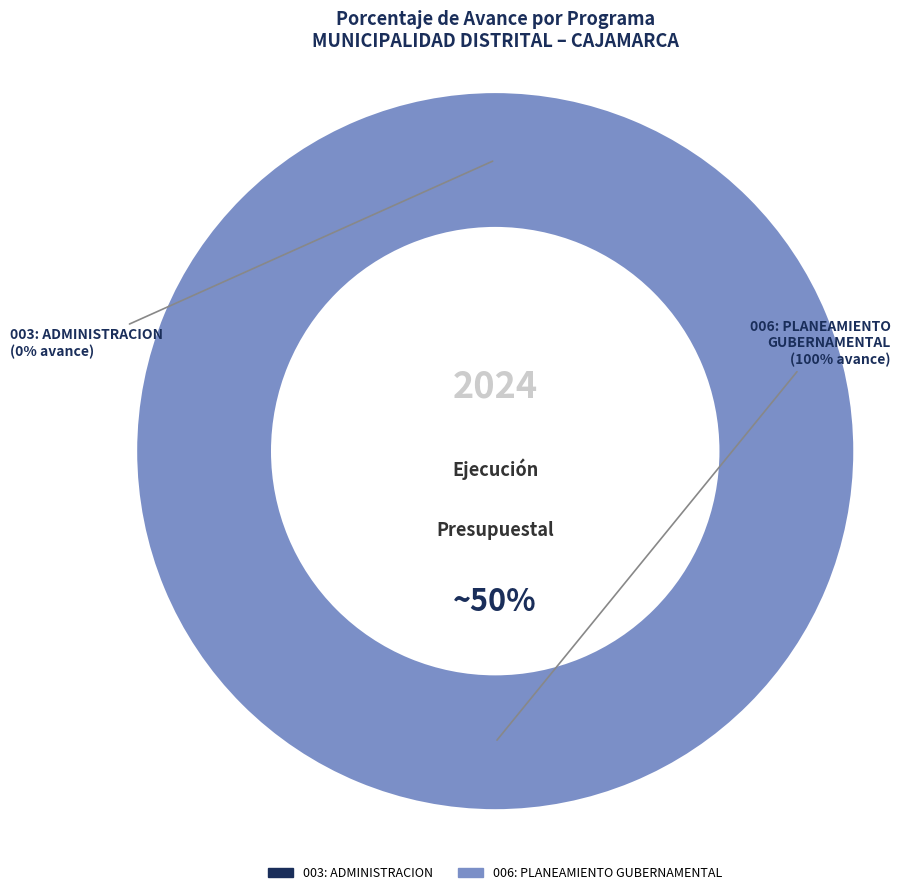

To the nearest percent, what percentage of the pie is 006: PLANEAMIENTO GUBERNAMENTAL?

100%